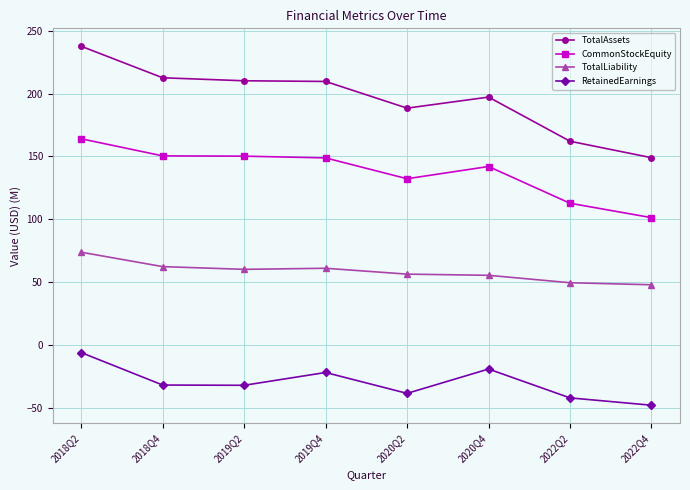

What is the label of the 8th point from the left?

2022Q4